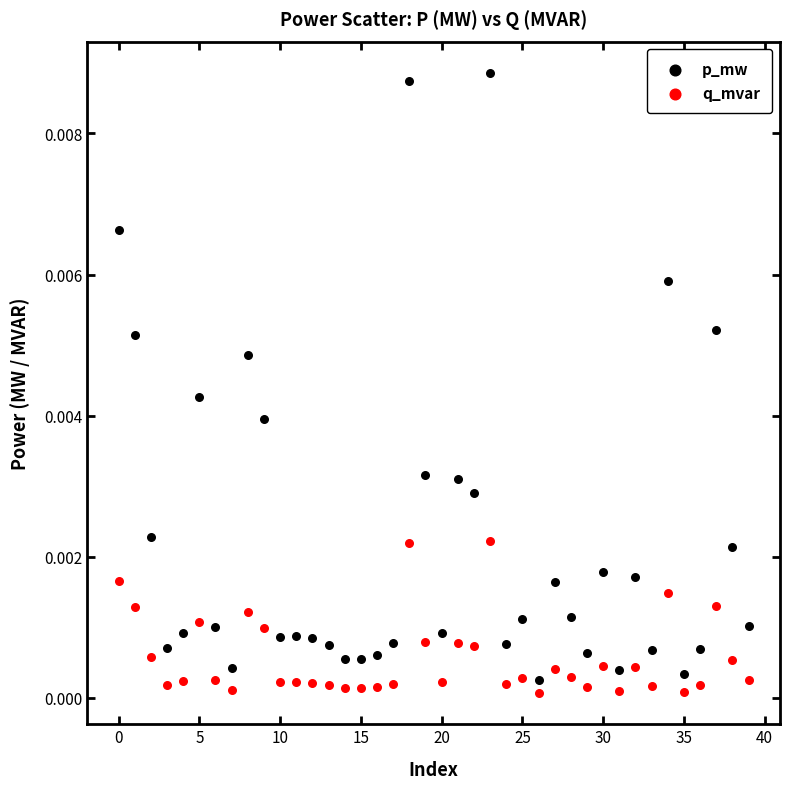

What are all the series names shown in the legend?

p_mw, q_mvar